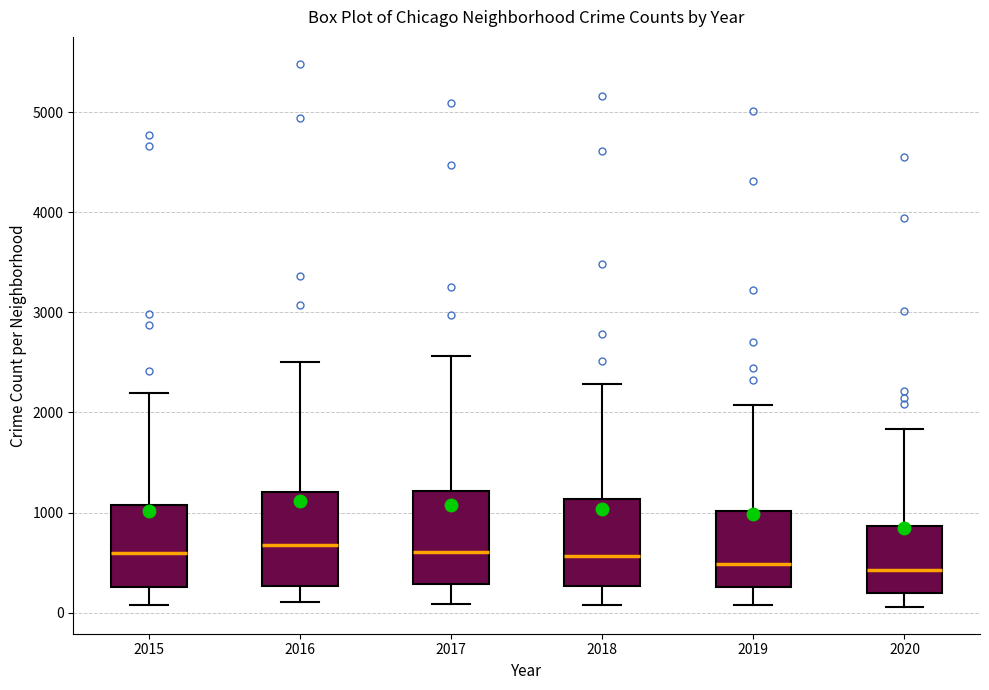

Where does the median line of the box at x = 2018 sit on the y-axis? The values are not printed on the chart, so give them approximately, as read against the axis.

600